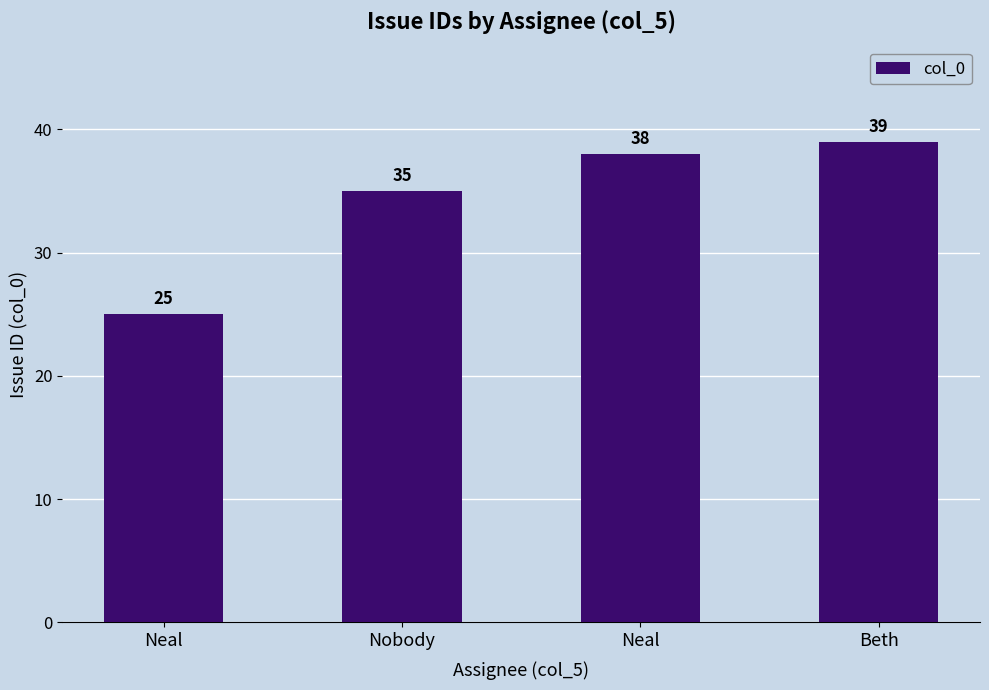

Which has a higher value, Neal or Beth?

Beth